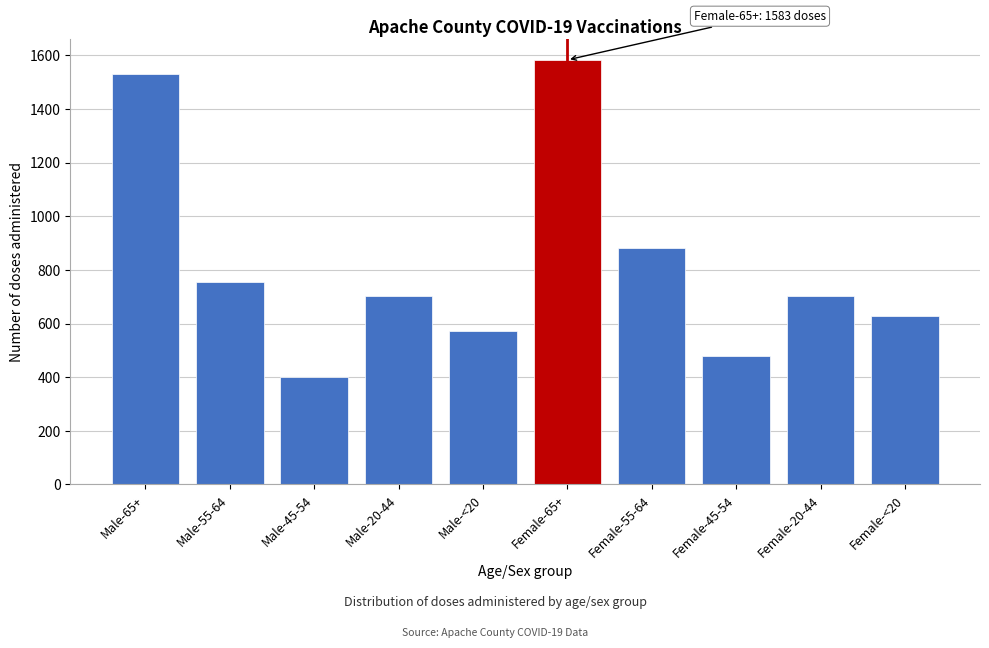

What is the label of the 9th bar from the left?

Female-20-44